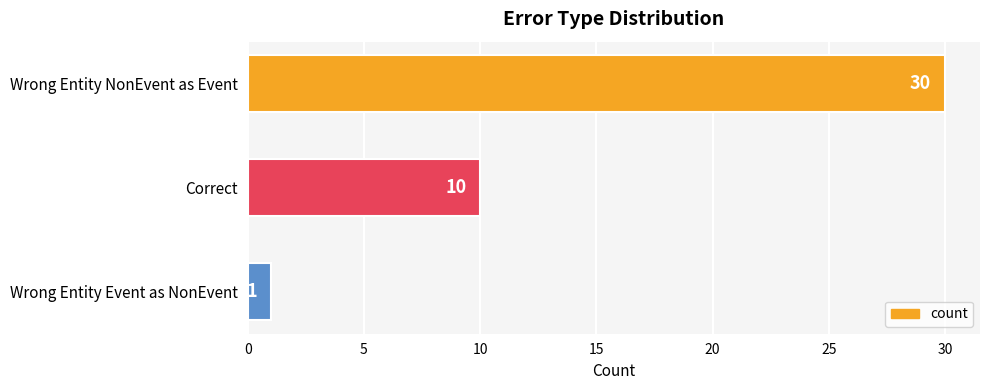

Between Correct and Wrong Entity NonEvent as Event, which is larger?

Wrong Entity NonEvent as Event